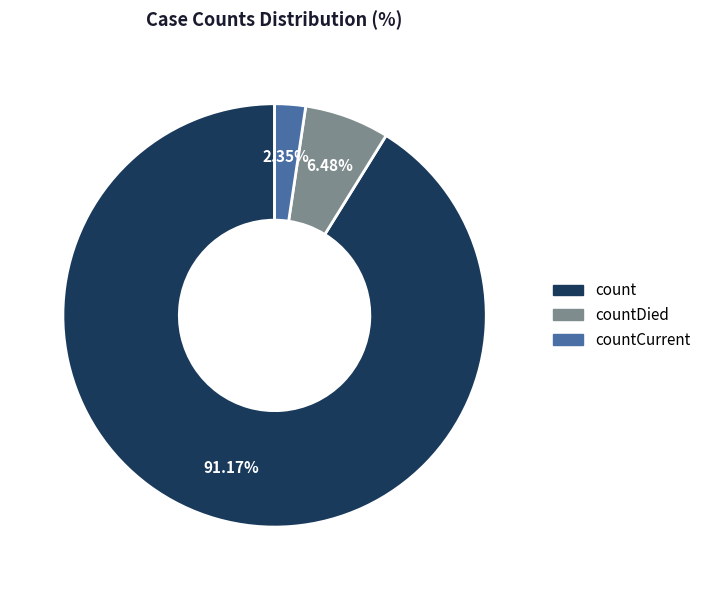

Does any single category account for the majority?

Yes